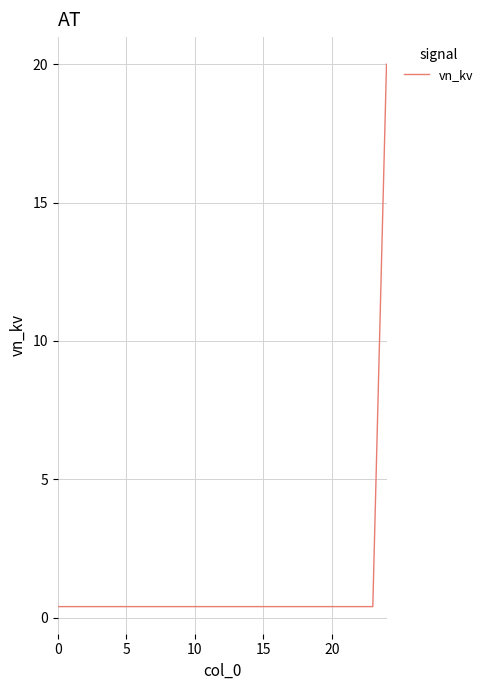

What is the greatest value displayed?

20.0